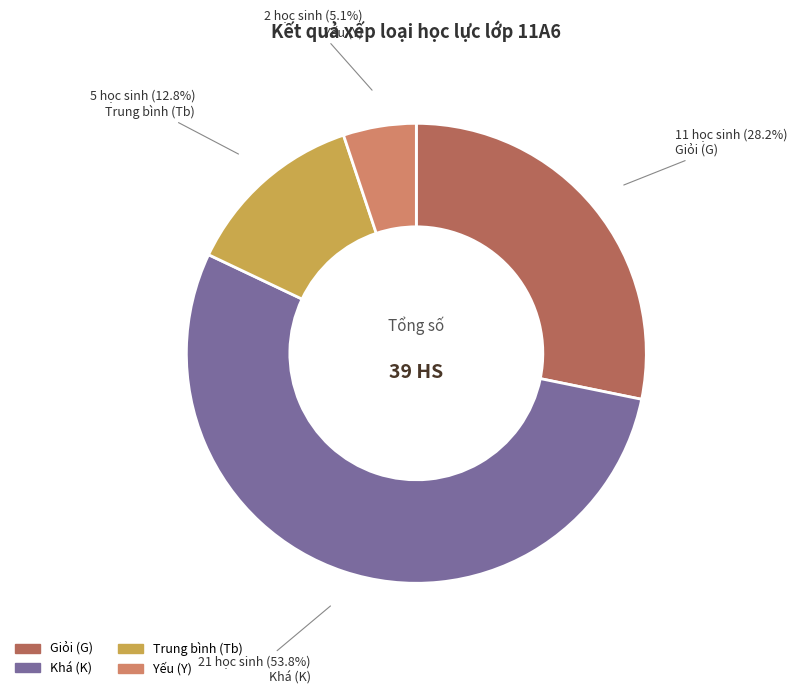

Is there any slice that represents more than half of the pie?

Yes